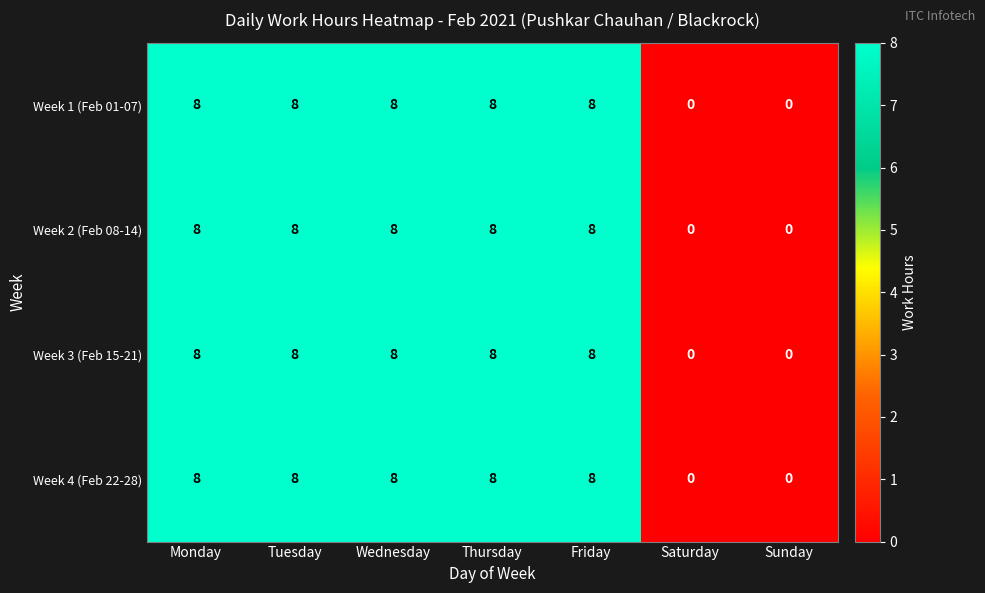

At how many categories does at least one series exceed 1?

5